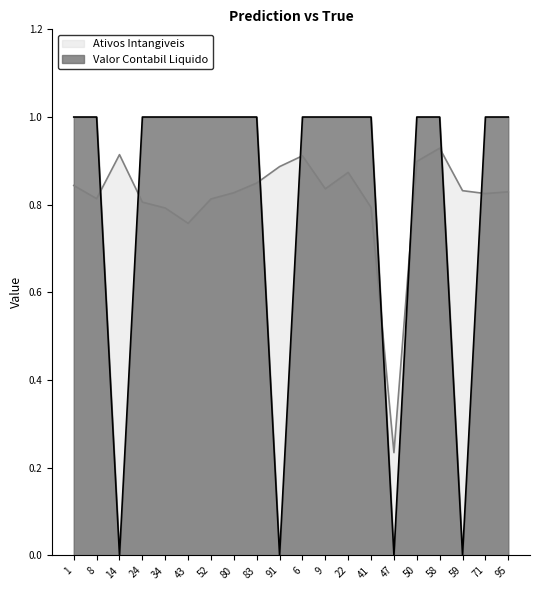

How many distinct data groups are displayed?

2